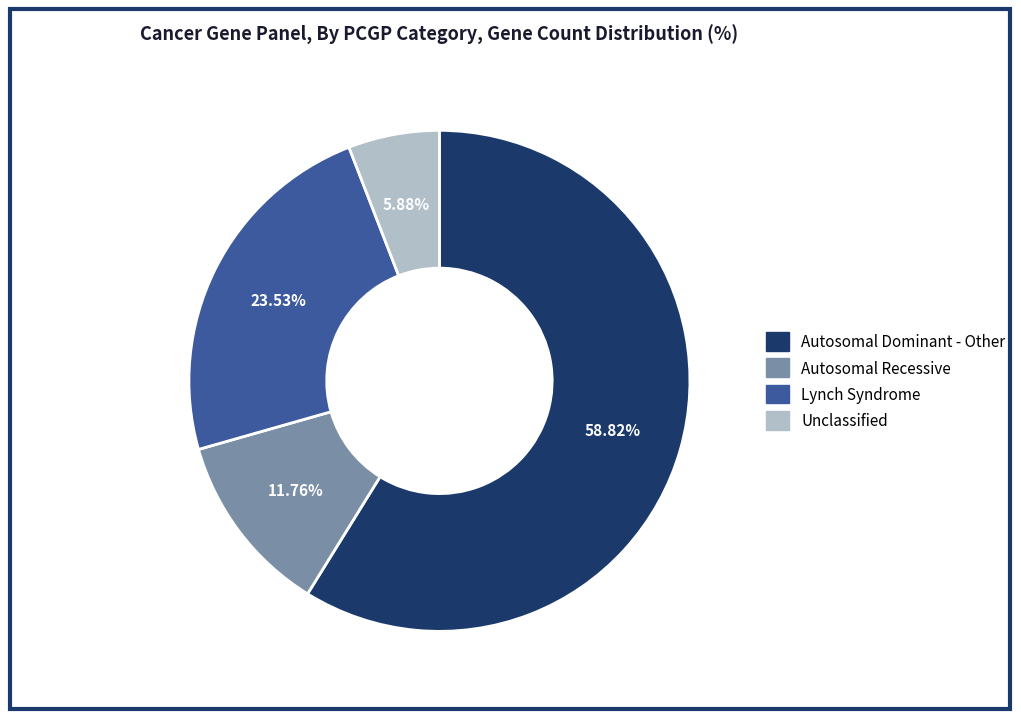

Count the number of slices in the pie.

4